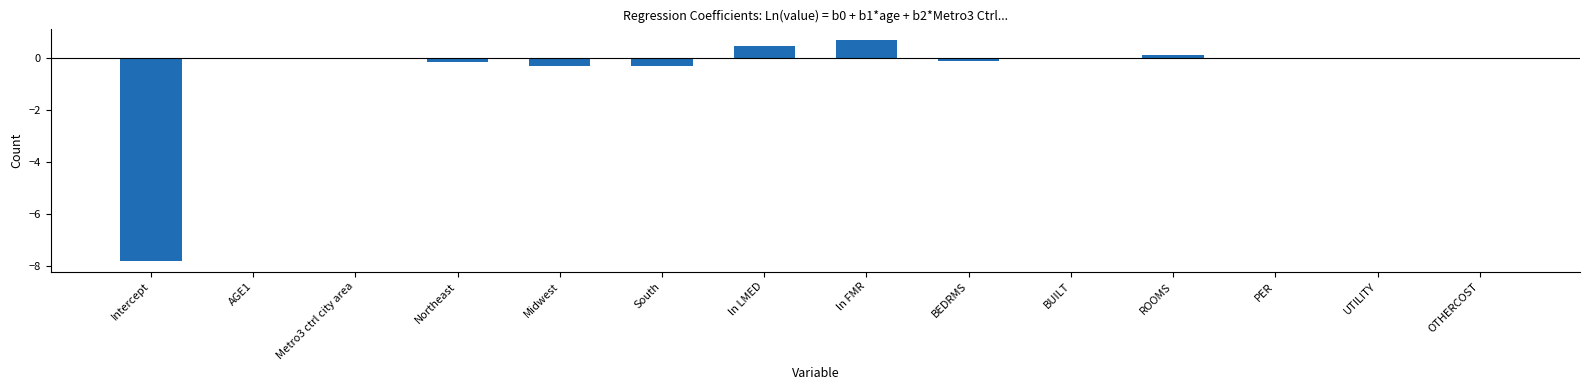

Are the bars horizontal?

No